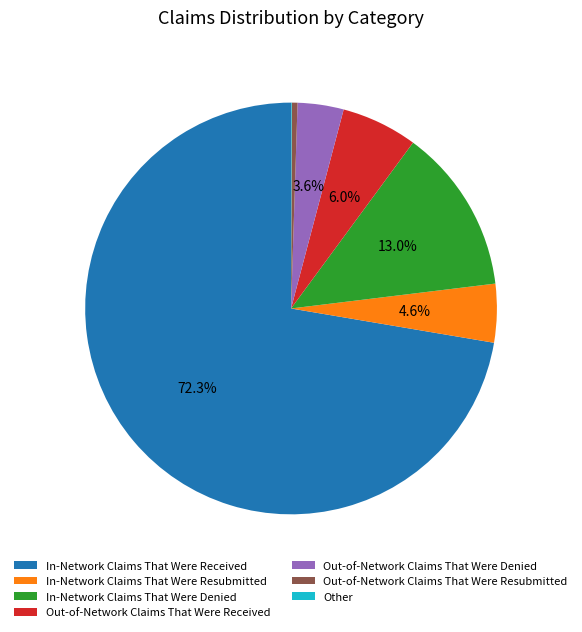

To the nearest percent, what is the difference between the largest and smallest slice percentages?

72%